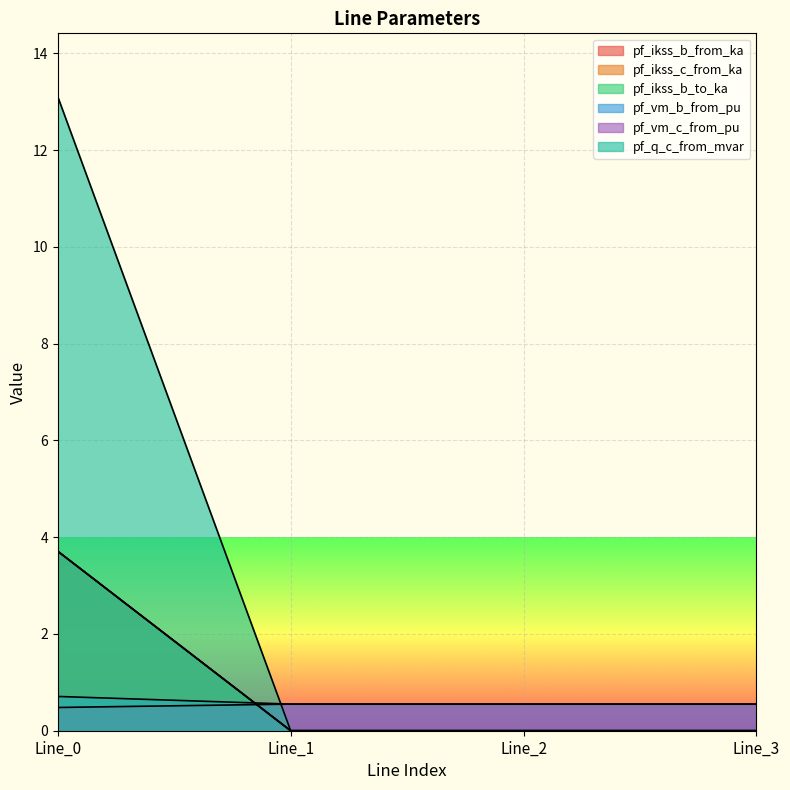

True or false: pf_ikss_c_from_ka and pf_vm_b_from_pu intersect in this chart.

False